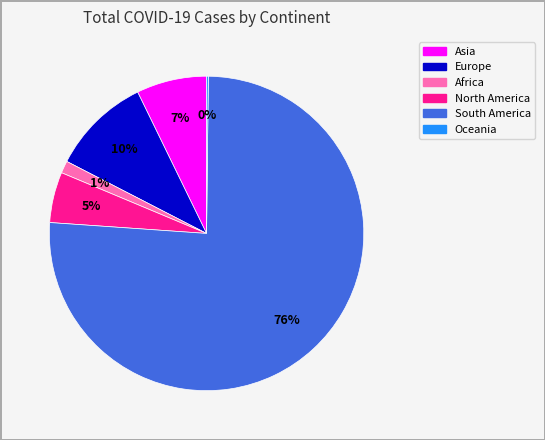

Is there any slice that represents more than half of the pie?

Yes